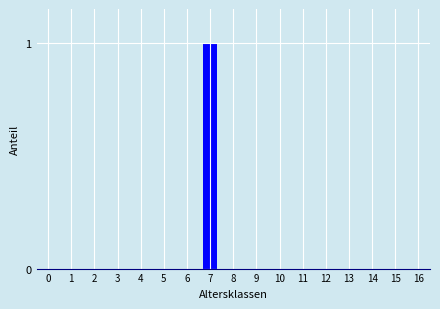

Reading right to left, list all the values displayed in this chart.

16=0	15=0	14=0	13=0	12=0	11=0	10=0	9=0	8=0	7=1	6=0	5=0	4=0	3=0	2=0	1=0	0=0